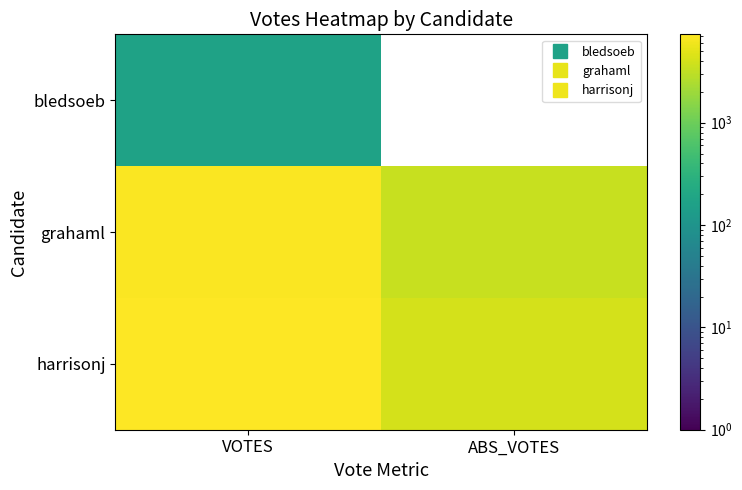

Count the number of categories in the chart.

2